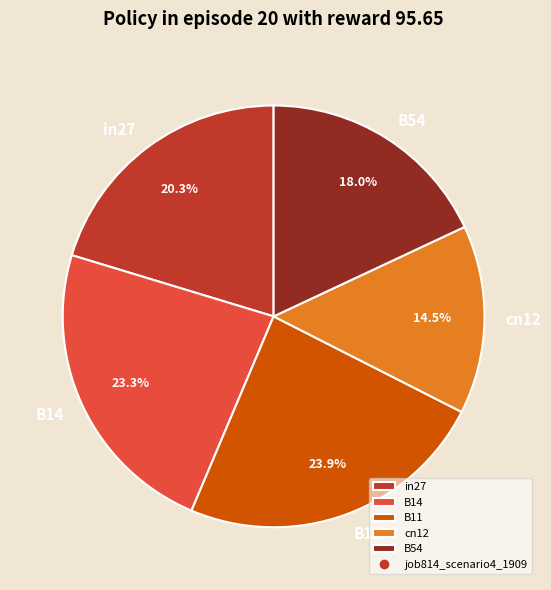

How many slices are in this pie chart?

5